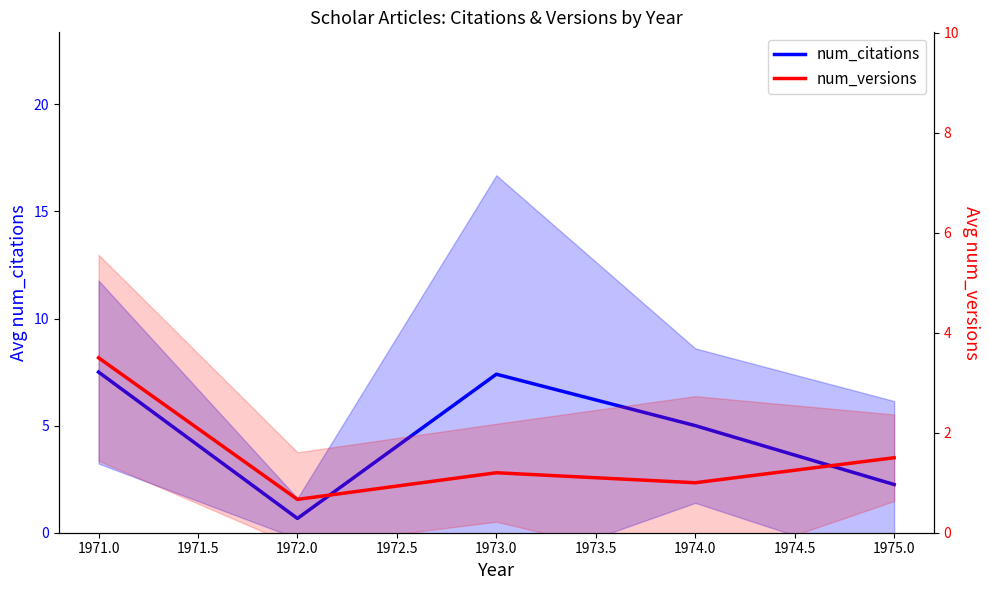

True or false: num_citations has a value of 2.1 at 1971.0.

False